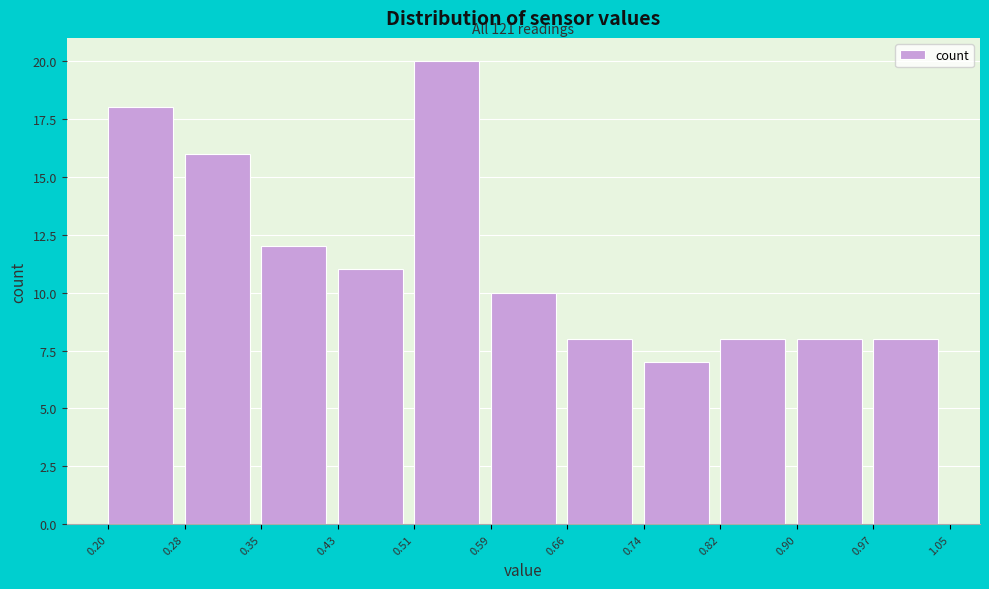

Over which range of the x-axis is the bar tallest?

0.51 to 0.59